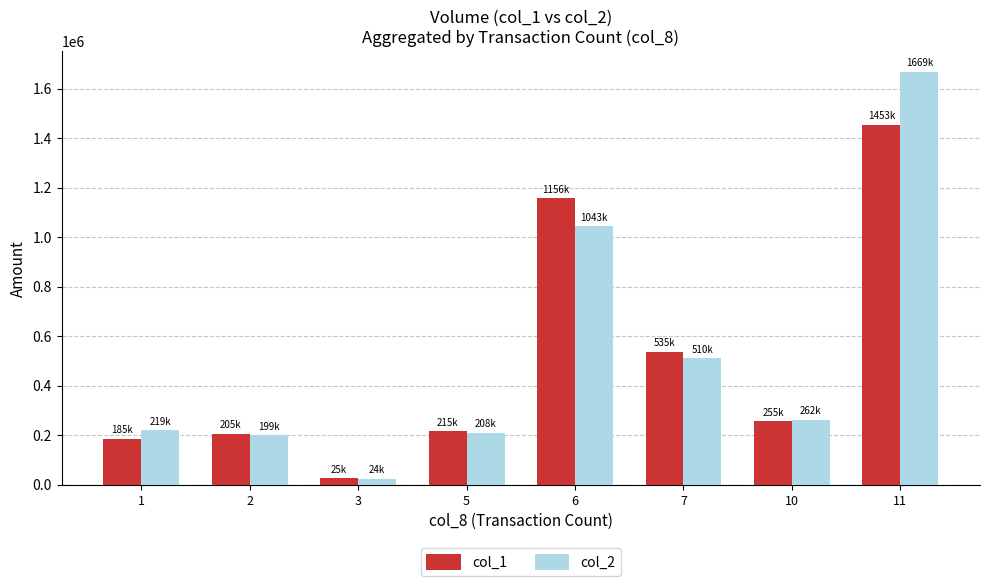

List the series in order of their peak value, lowest first.

col_1, col_2